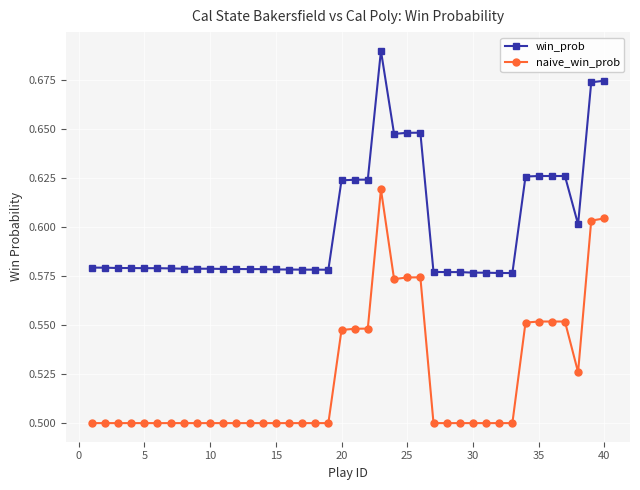

How many win_prob values are between 0 and 1?

40